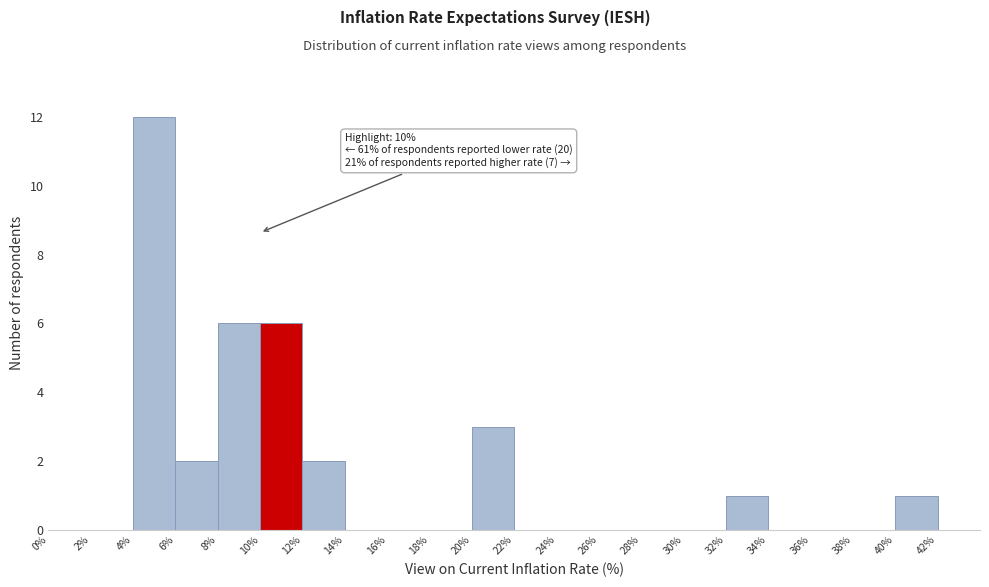

Which range on the x-axis has the tallest bar?

4 to 6